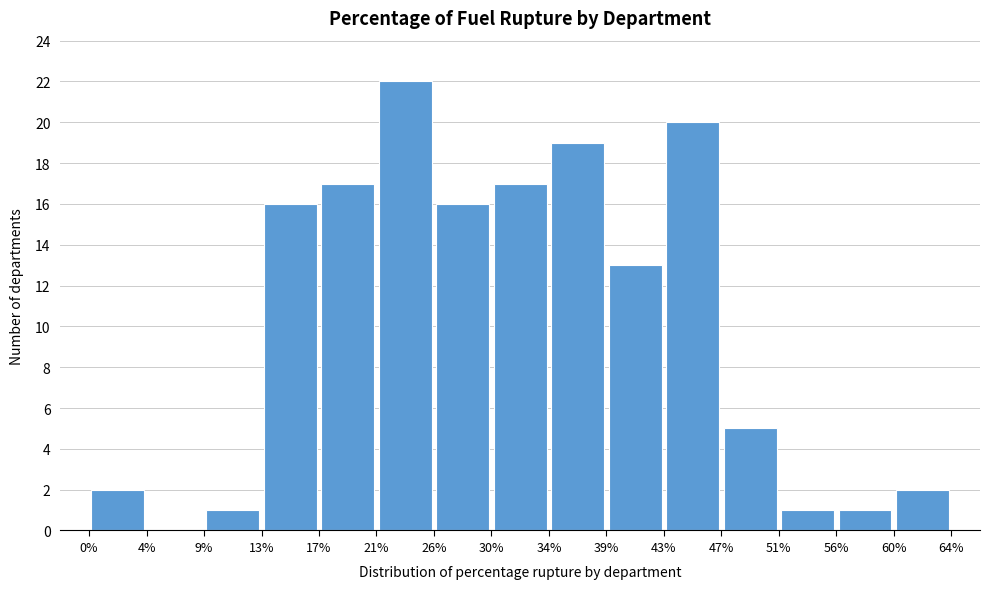

What is the height of the bar covering 56% to 60% on the x-axis? The values are not printed on the chart, so give them approximately, as read against the axis.

1